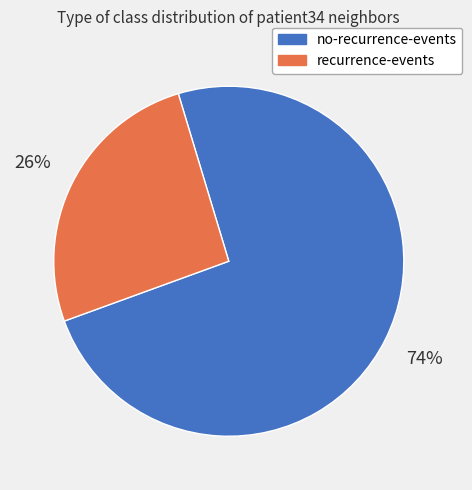

Which category accounts for the majority?

no-recurrence-events